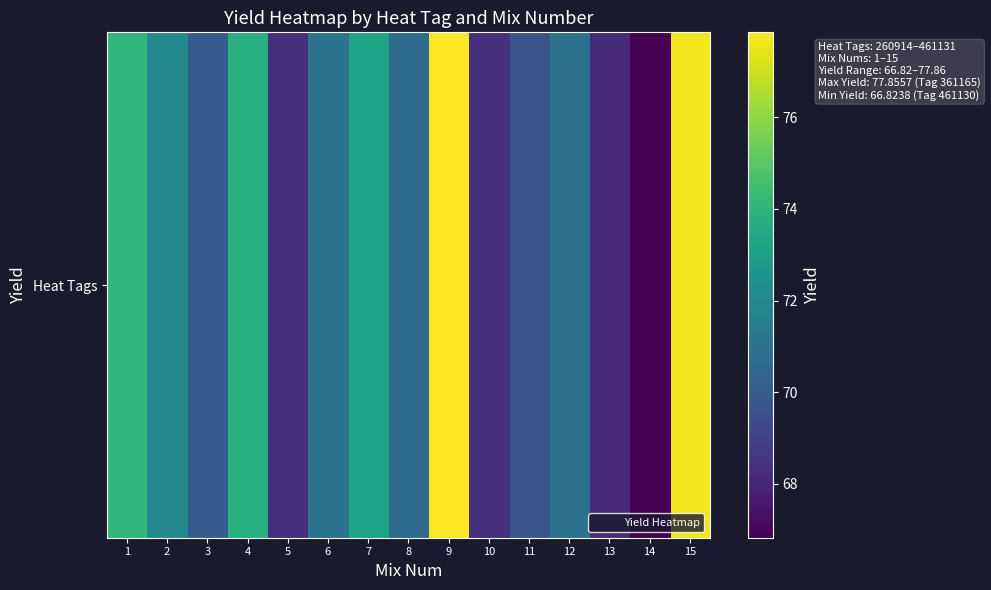

Where does the data first go above 70?

1